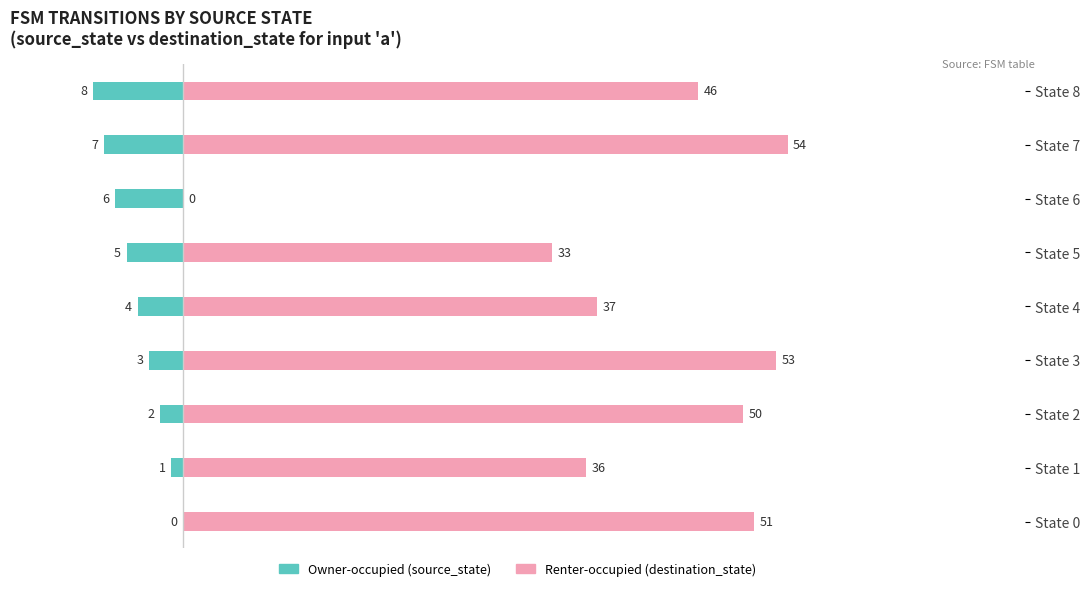

Rank the series at State 8 from highest to lowest value.

Renter-occupied (destination_state), Owner-occupied (source_state)